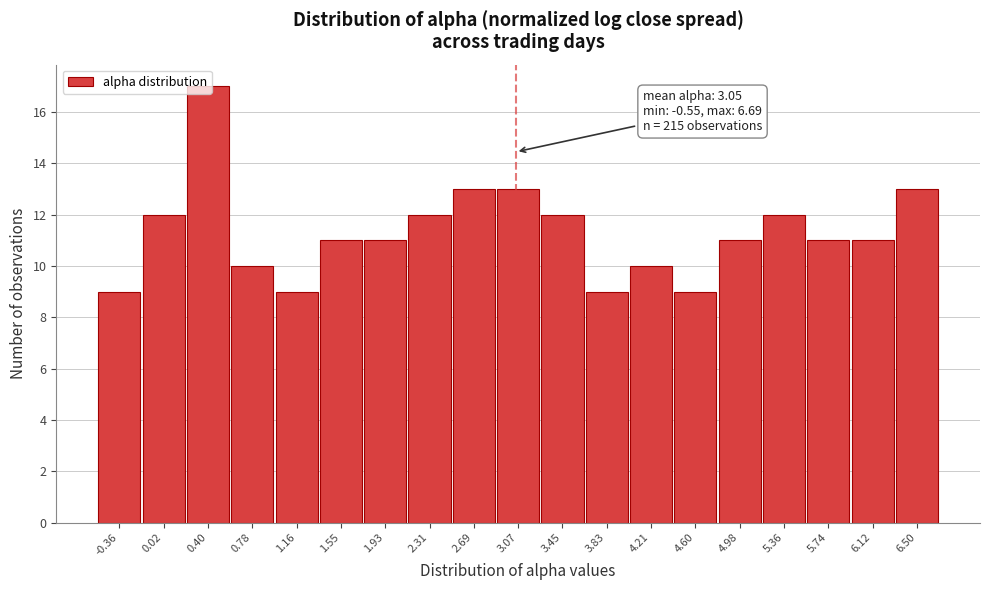

Which range on the x-axis has the tallest bar?

0.20 to 0.60